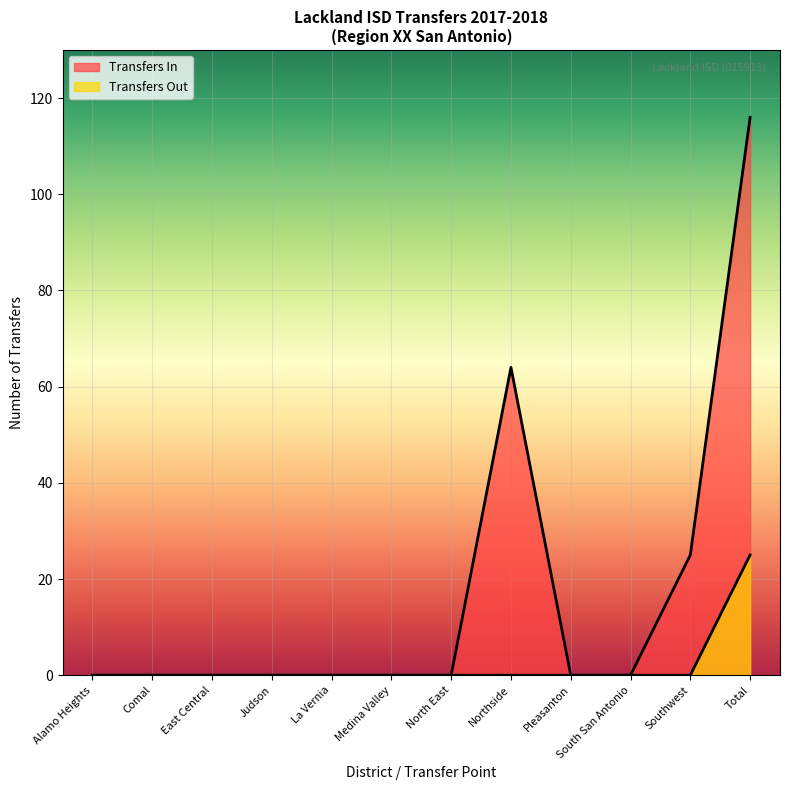

Count the number of data series in this chart.

2